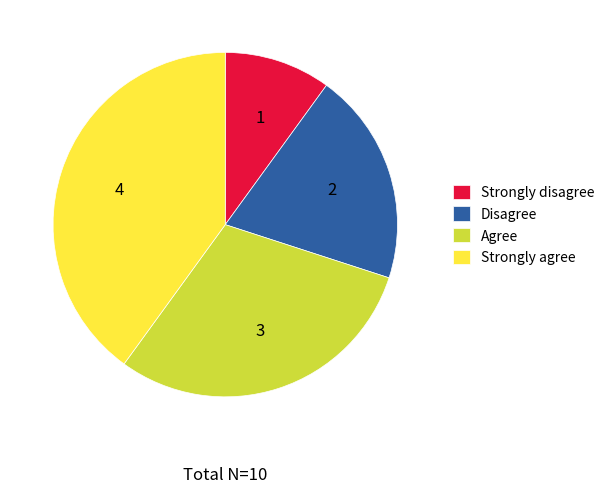

True or false: Disagree accounts for 20% of the total.

True